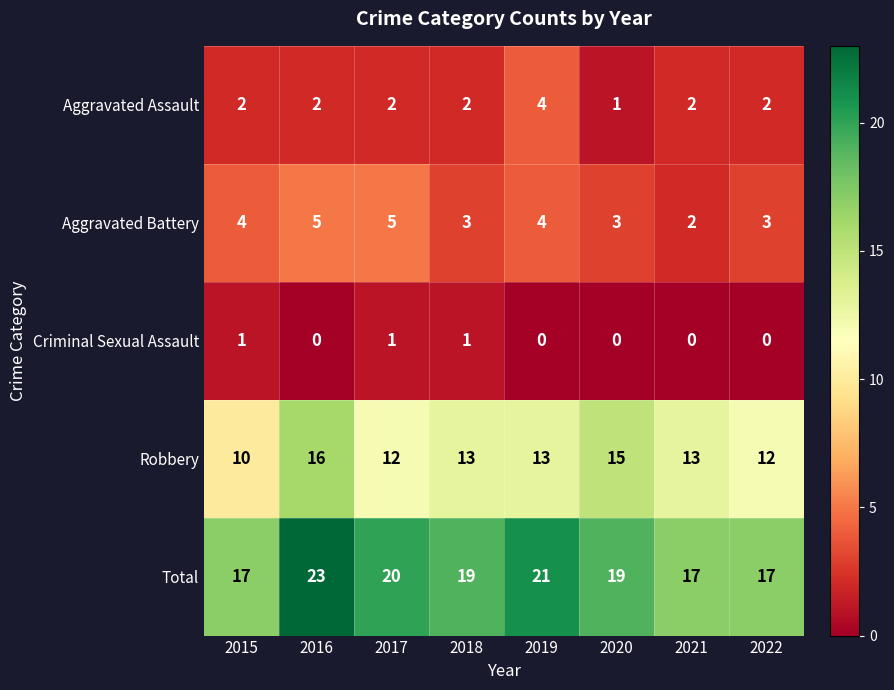

What is the sum of the Aggravated Assault values at 2015 and 2019?

6